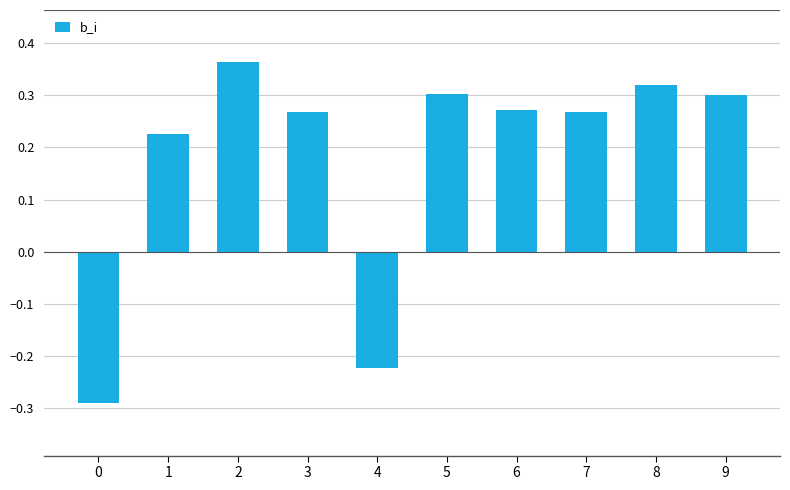

Does the chart contain any negative values?

Yes